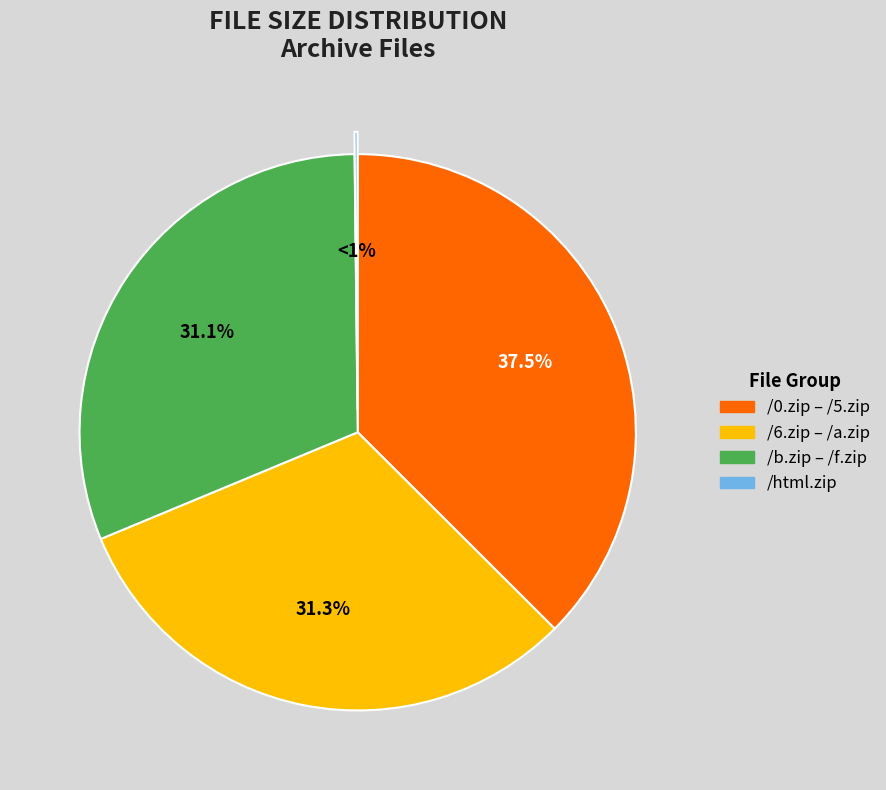

Combined, what portion of the pie is /2.zip and /e.zip?

12.5%